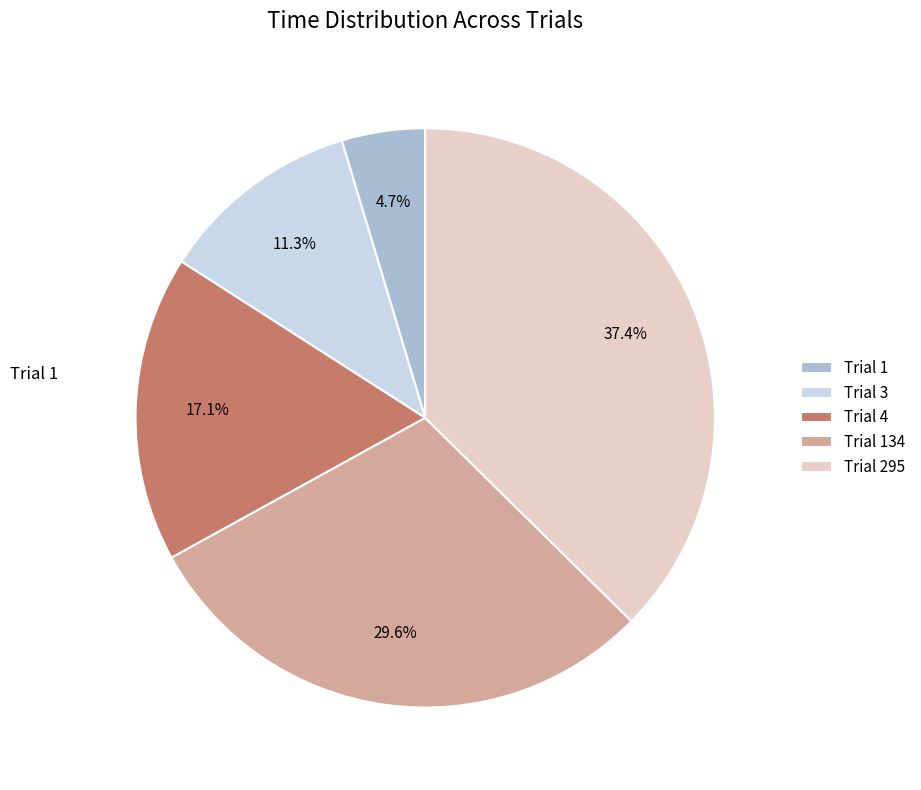

The Trial 1 slice represents 5% of the pie. True or false?

True